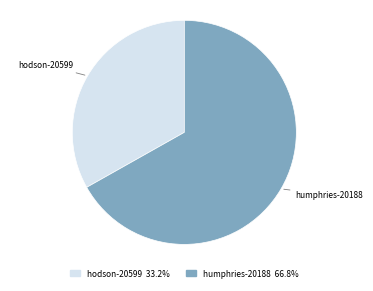

What is the ratio of the value at hodson-20599 to the value at humphries-20188?

0.5